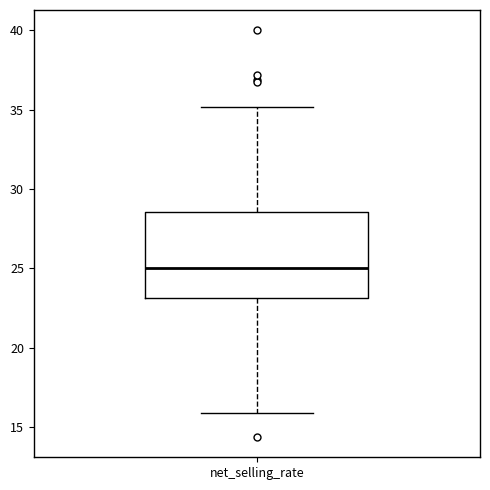

Read this box plot against the y-axis: the position of the median line, the range covered by the box, and the ends of both whiskers. The values are not printed on the chart, so give them approximately, as read against the axis.

median 25.0, box 23.0 to 28.5, whiskers 16.0 to 35.0